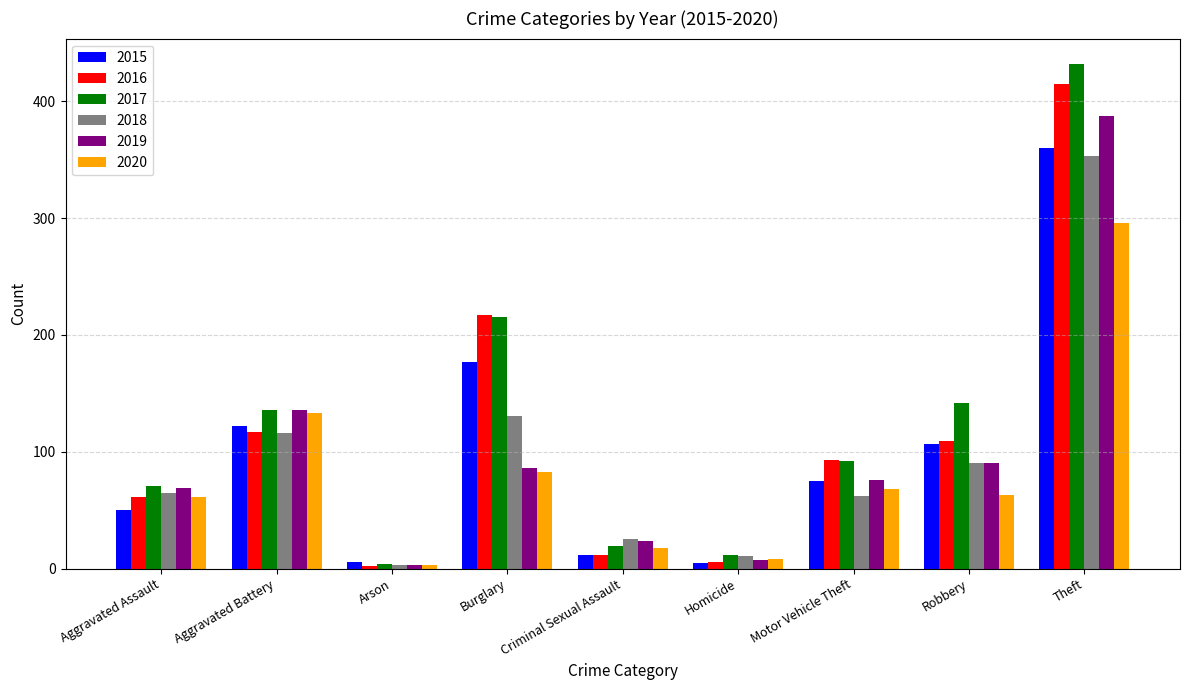

Which series has the widest spread of values?

2017